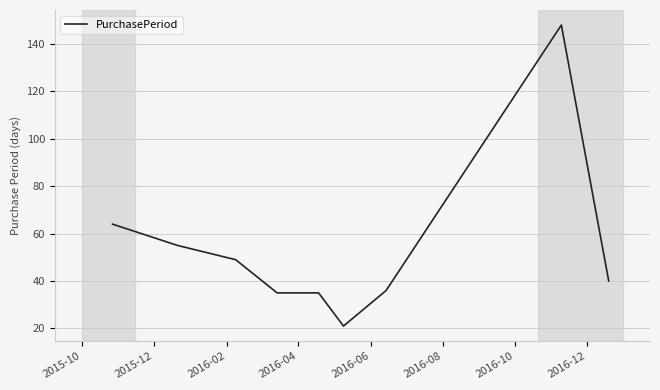

What is the greatest value displayed?

148